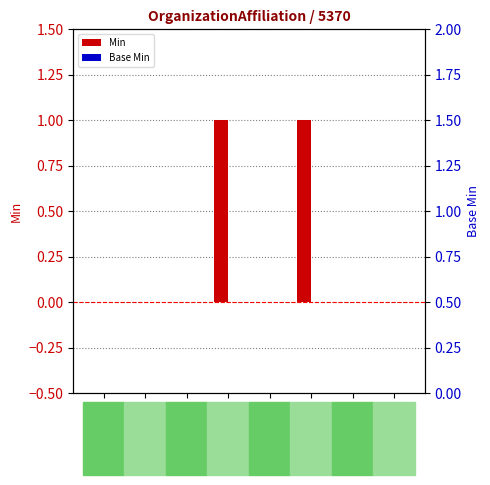

Is it true that Base Min equals 0 at .statusCode?

True